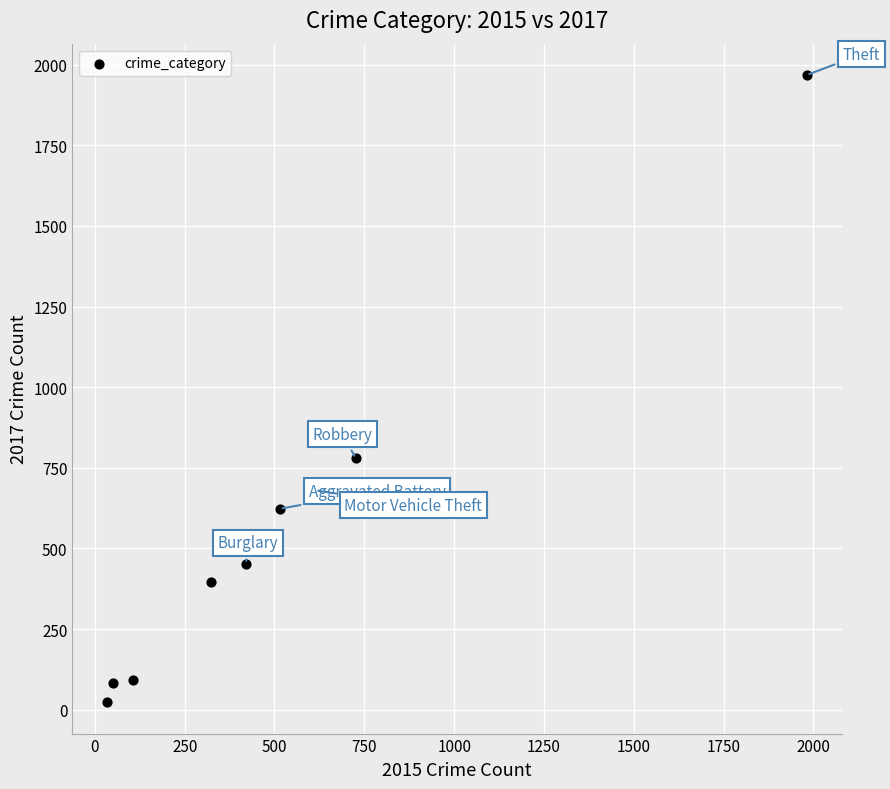

What is the average X value?

530